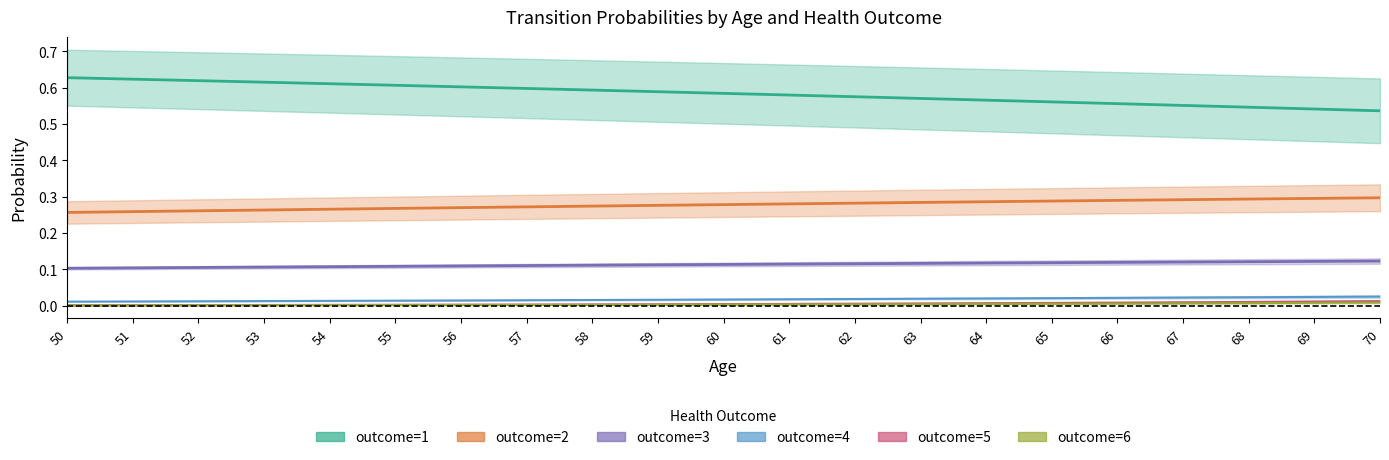

What are all the series names shown in the legend?

outcome=1, outcome=2, outcome=3, outcome=4, outcome=5, outcome=6